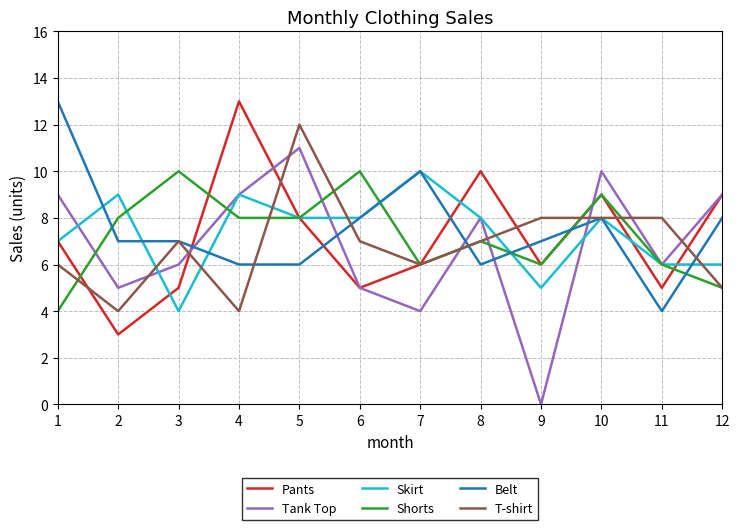

The Pants series shows 9 at 10. True or false?

True